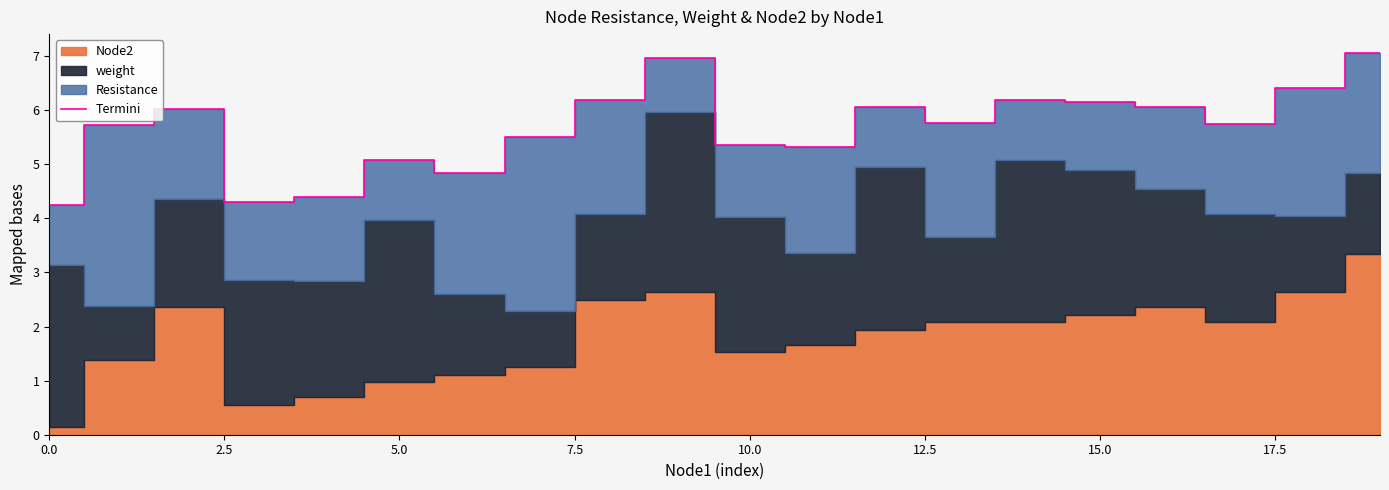

Which label corresponds to the largest value in the chart?

19